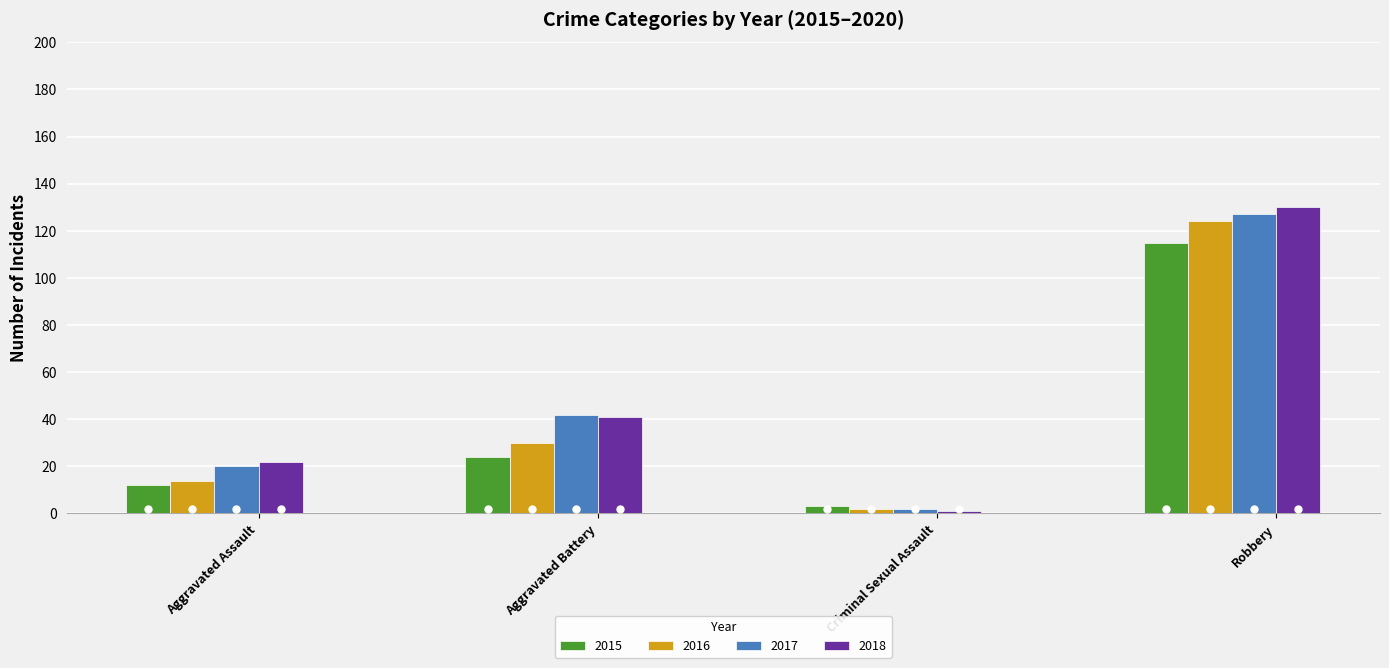

Reading left to right, extract all data points from this chart.

2015: 12	24	3	115
2016: 14	30	2	124
2017: 20	42	2	127
2018: 22	41	1	130